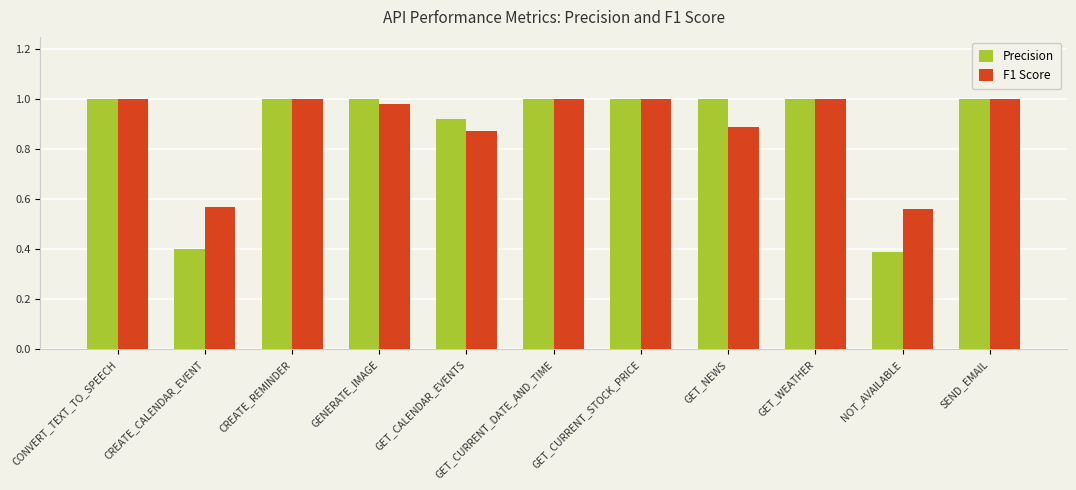

What is the smallest value displayed?

0.4